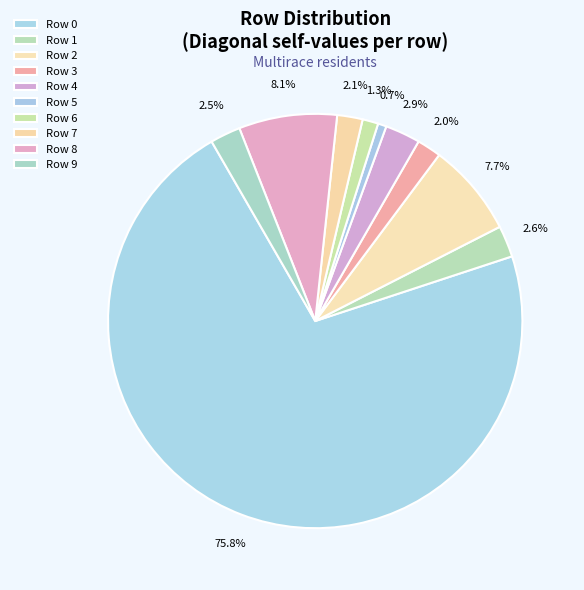

Rank the categories by value from lowest to highest.

5, 6, 3, 7, 9, 1, 4, 2, 8, 0